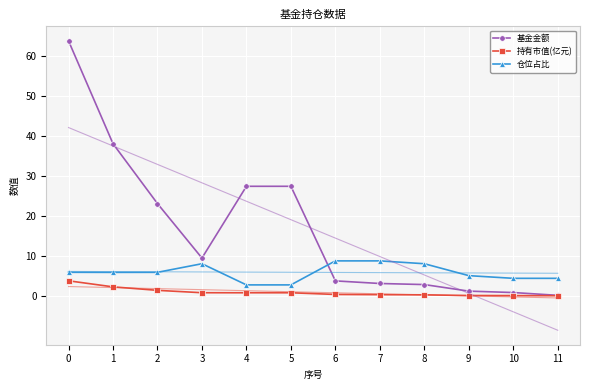

Which category has the lowest value in the 基金金额 series?

11